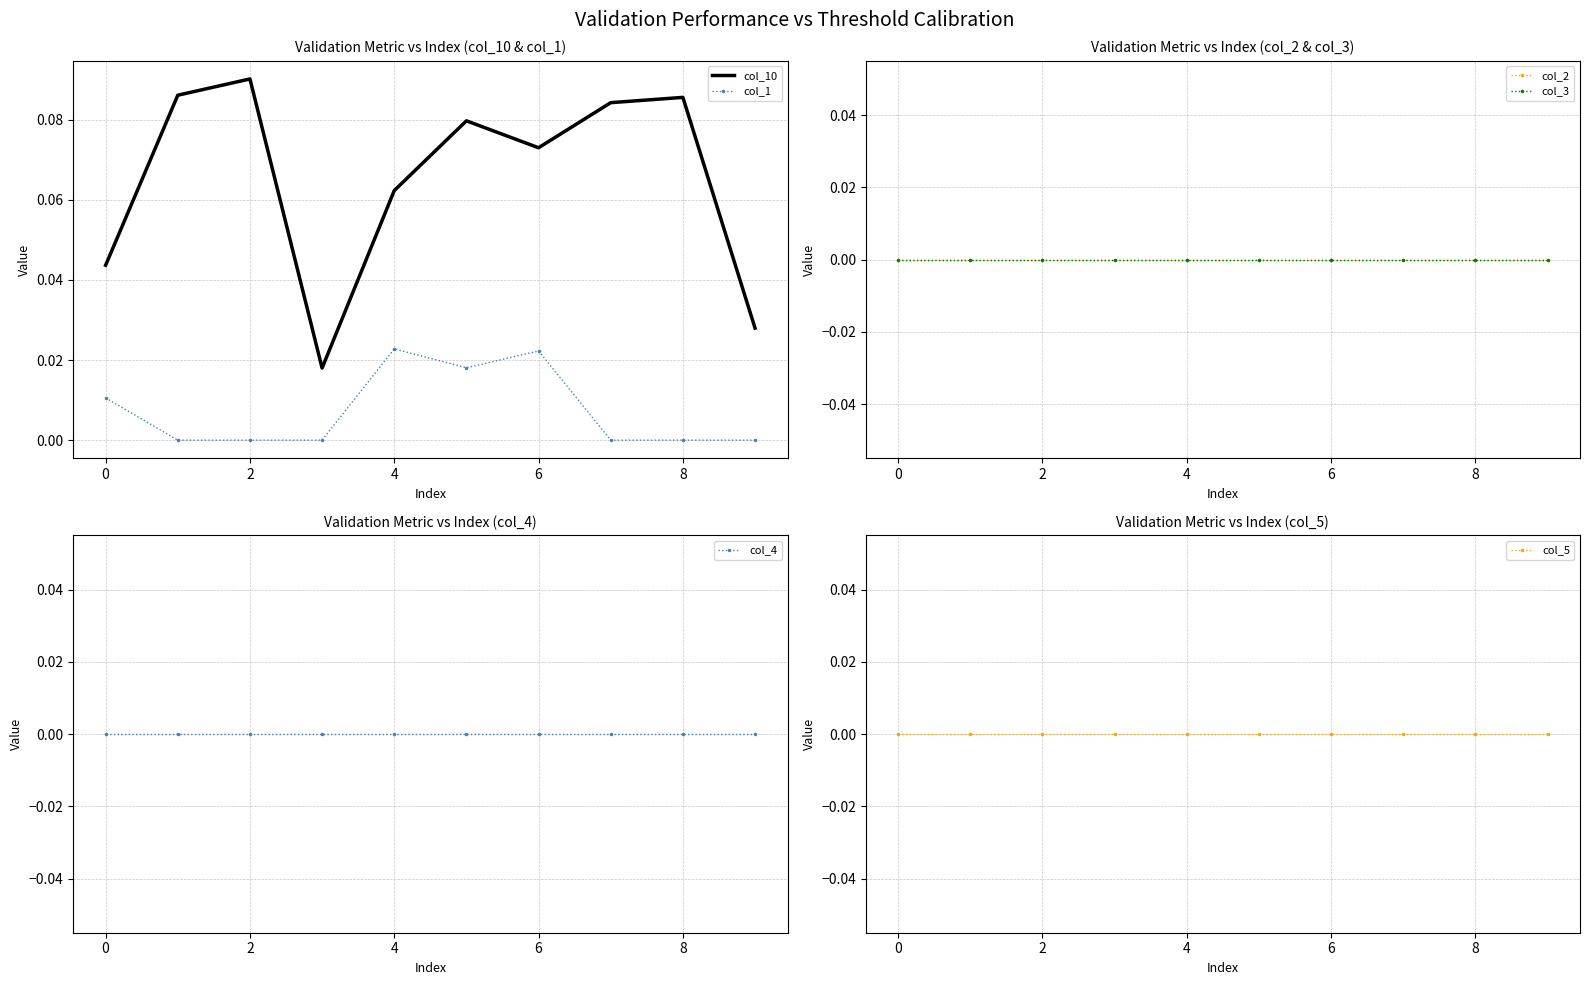

How many distinct data groups are displayed?

6